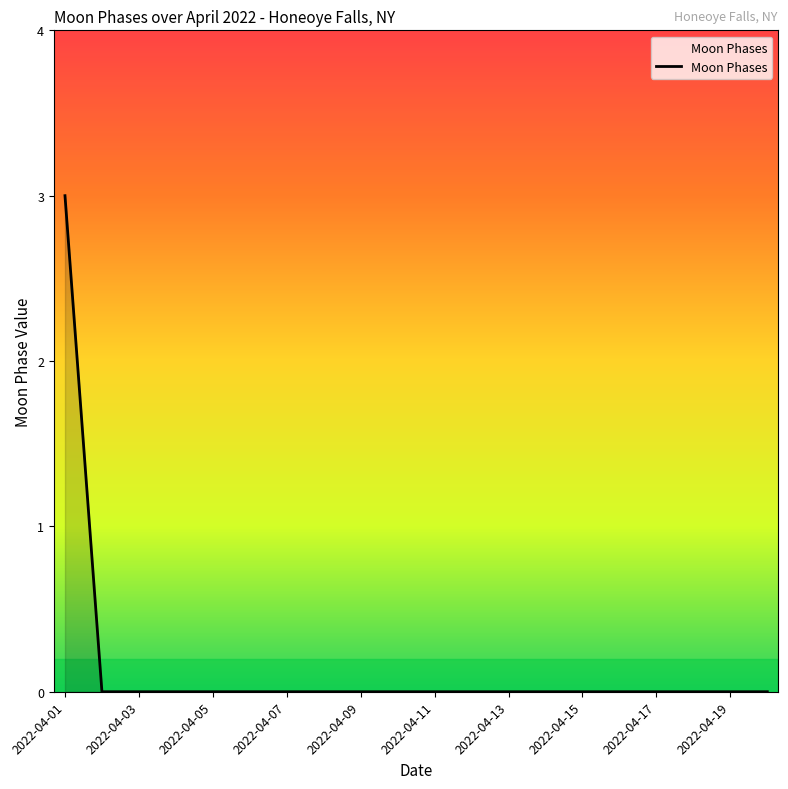

What is the greatest value displayed?

3